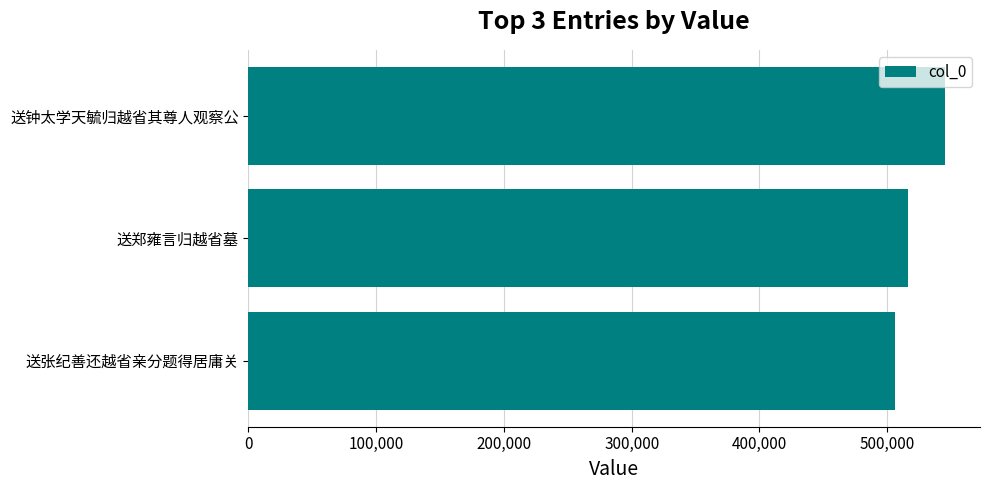

Are the bars horizontal?

Yes